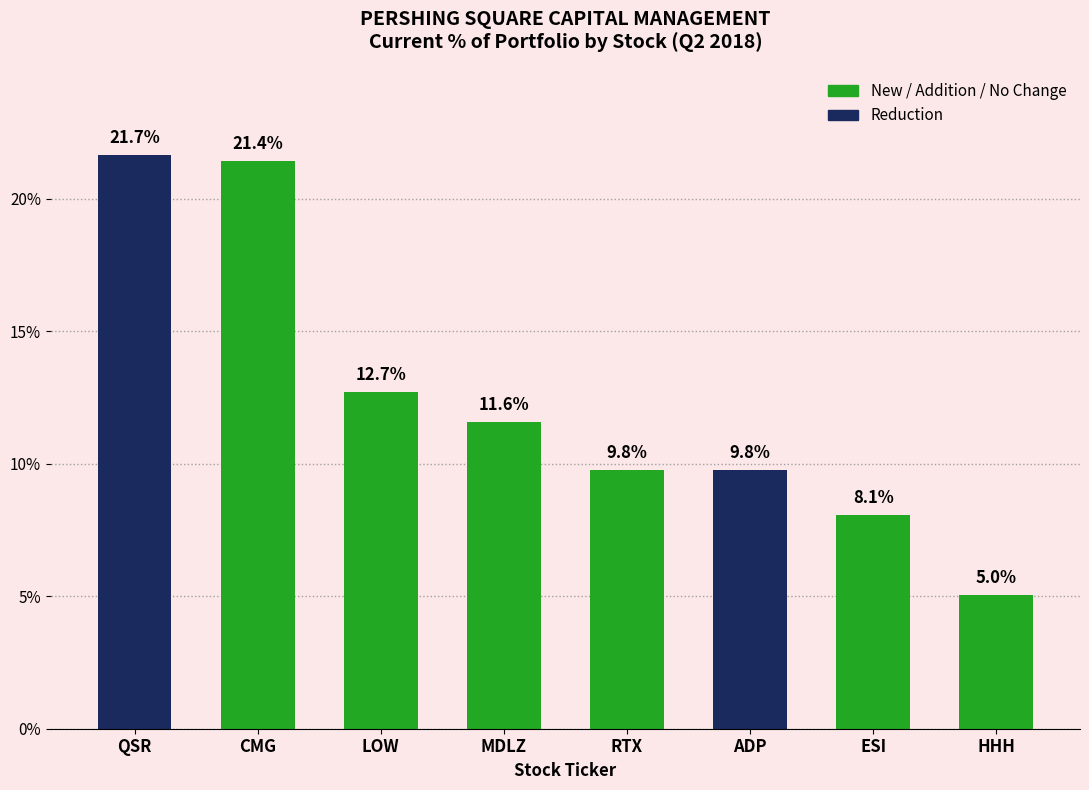

What is the maximum value shown in the chart?

21.7